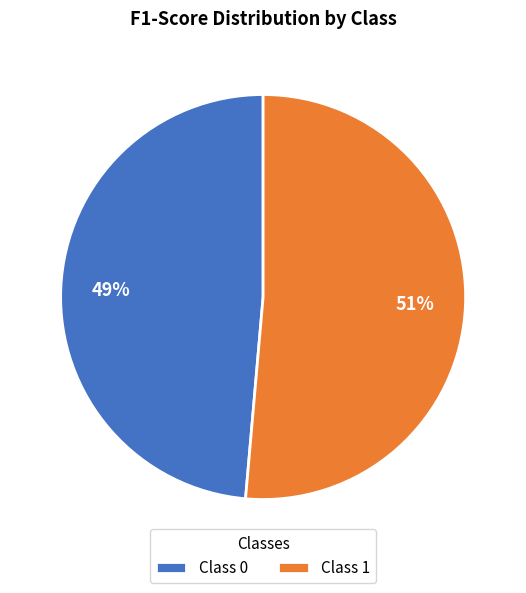

Combined, do Class 0 and Class 1 account for over 50%?

Yes